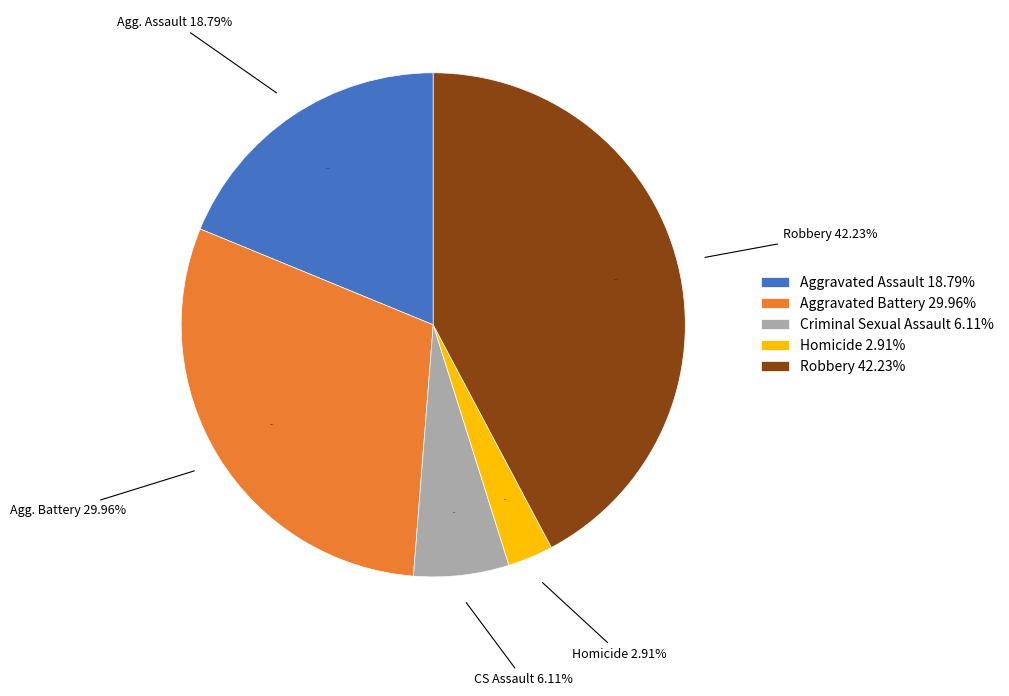

True or false: Criminal Sexual Assault accounts for 1% of the total.

False